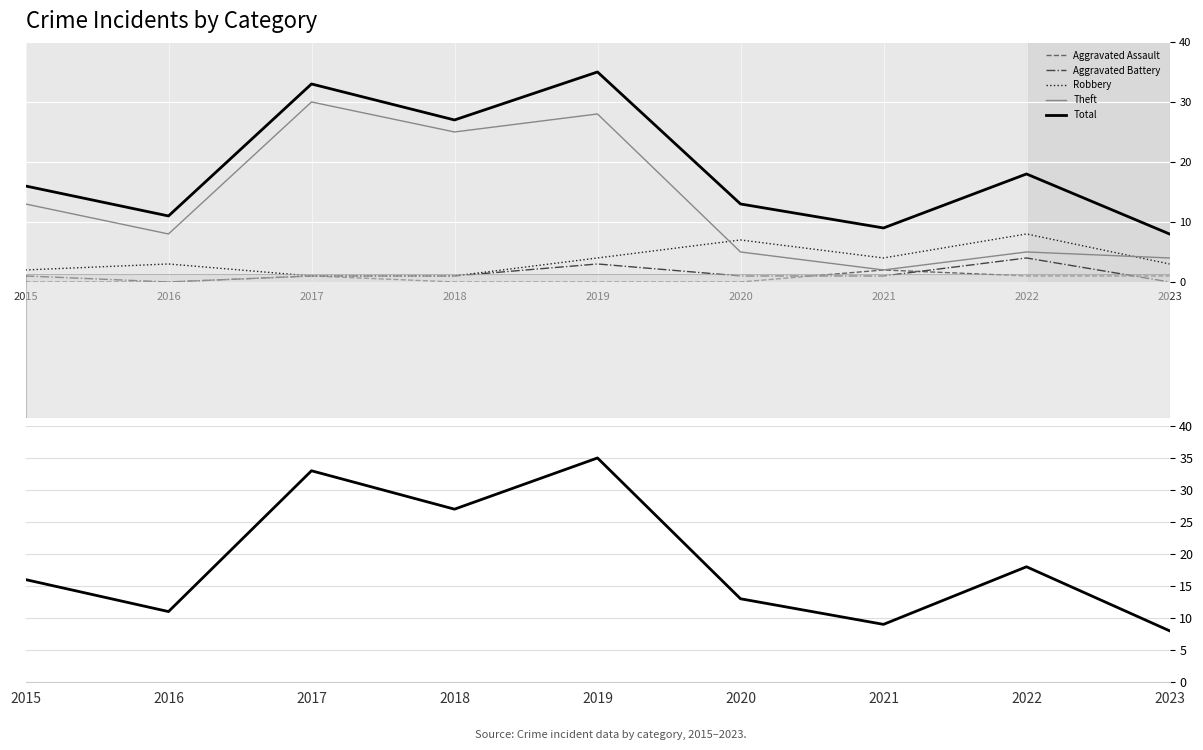

At which label does Aggravated Battery first exceed 1?

2019